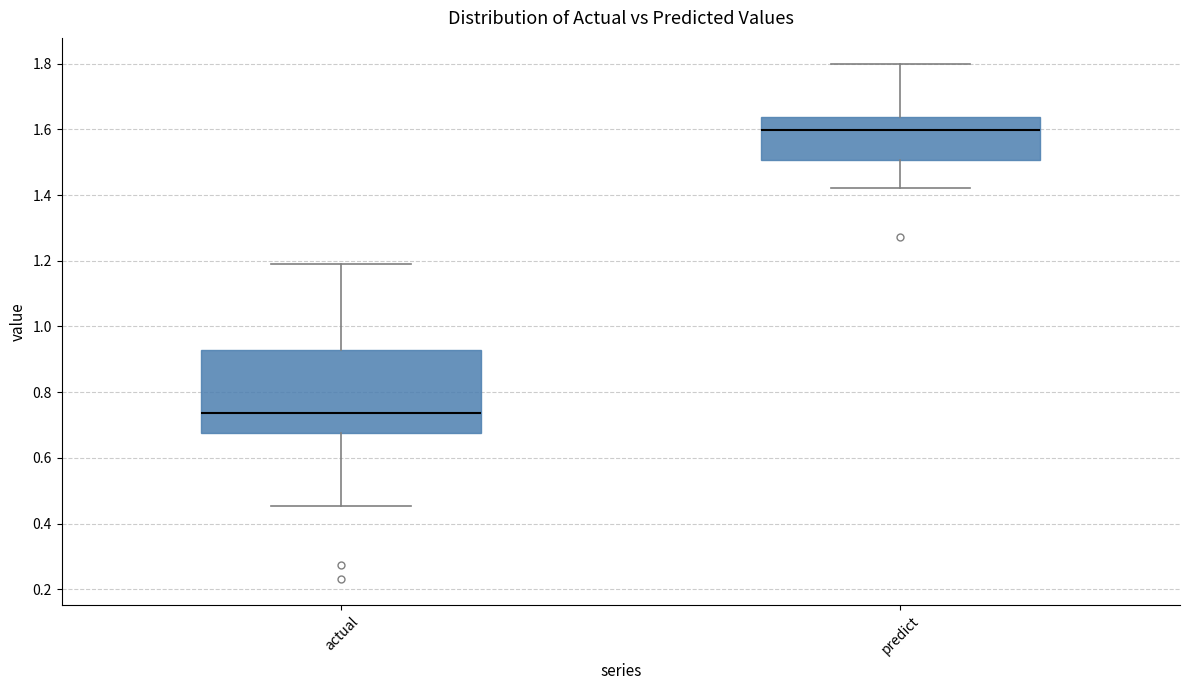

Which box is the tallest, from its lower edge to its upper edge?

actual